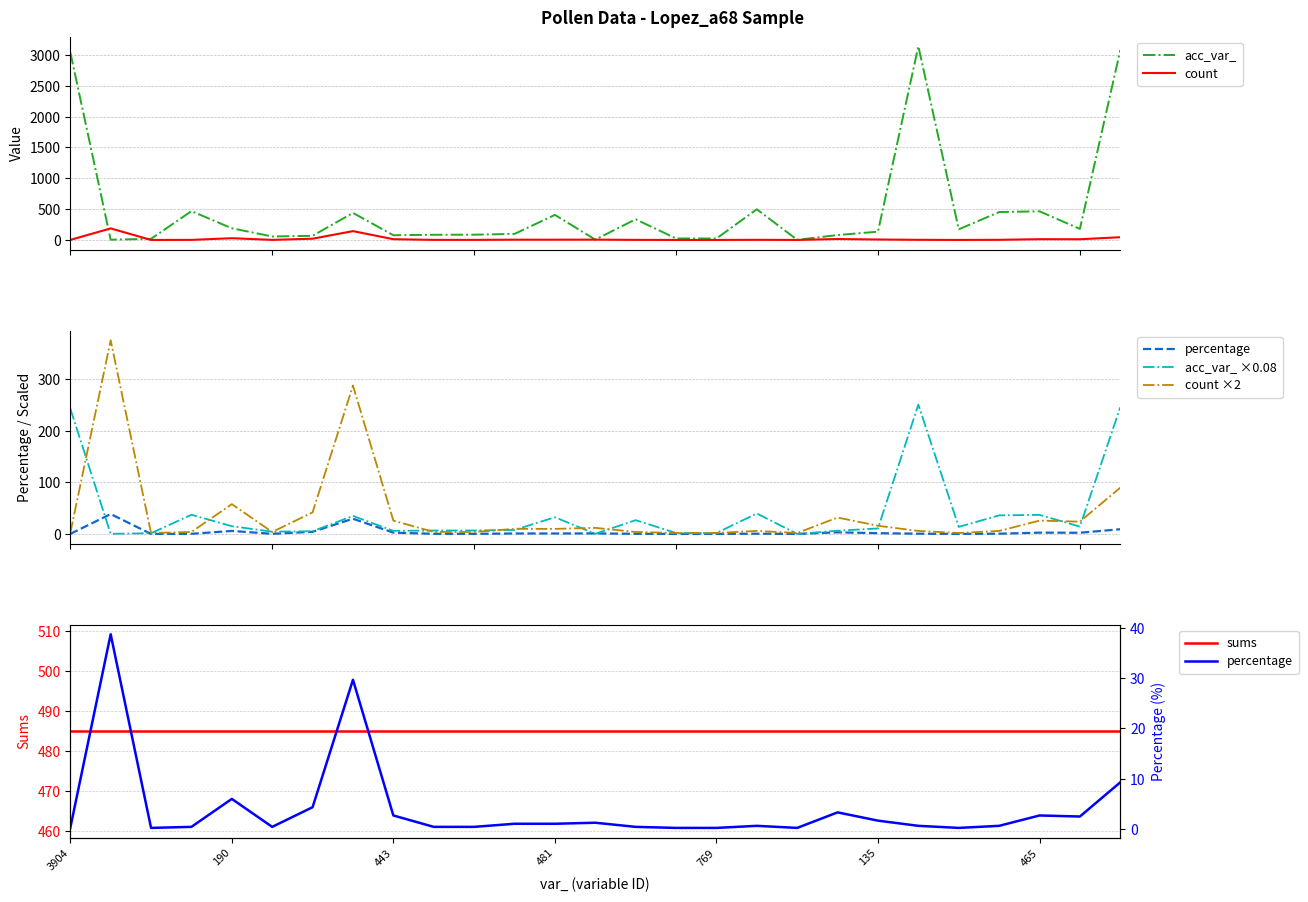

What is the average value of the count series?

19.6